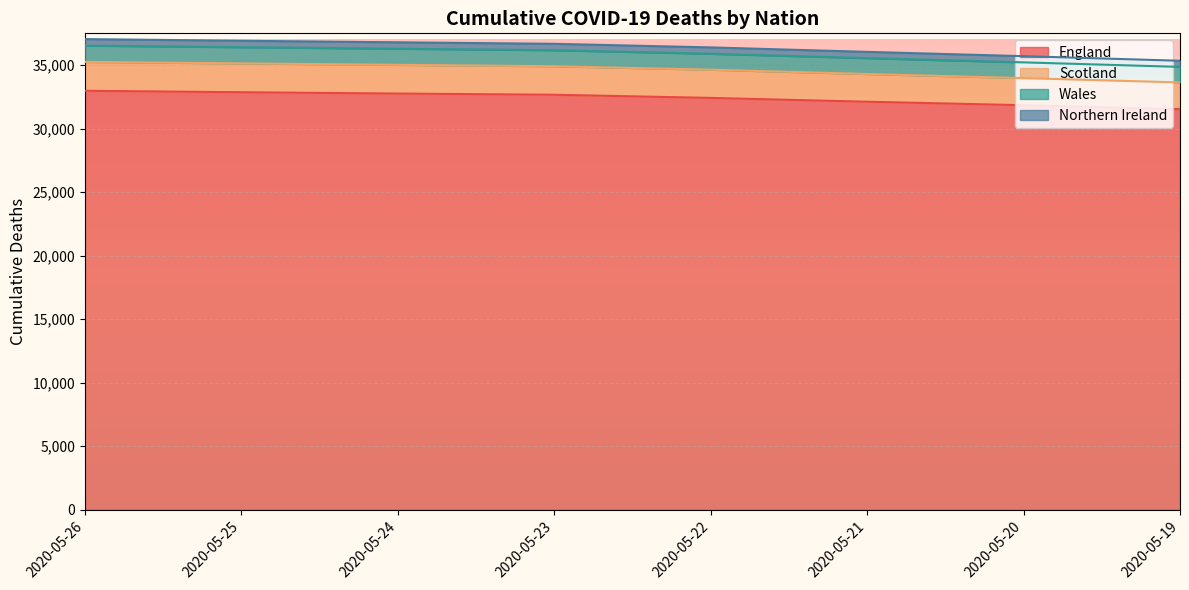

What is the difference between the second highest and minimum values in the England series?

1334